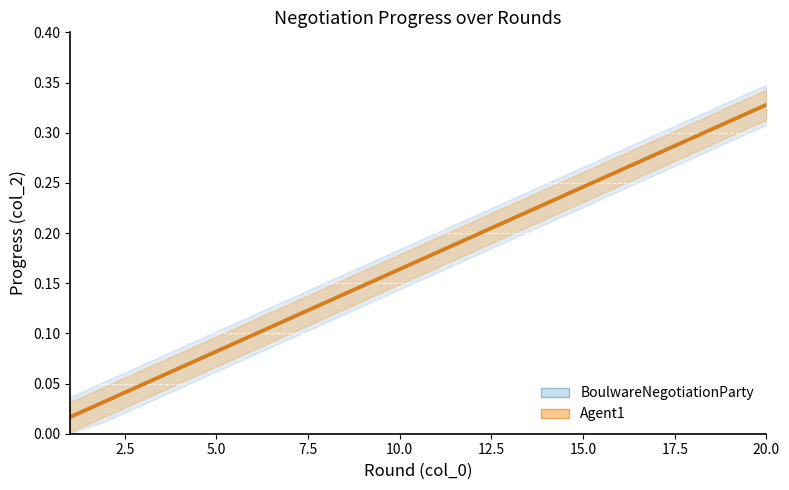

Rank the categories by value from lowest to highest.

1, 2, 3, 4, 5, 6, 7, 8, 9, 10, 11, 12, 13, 14, 15, 16, 17, 18, 19, 20